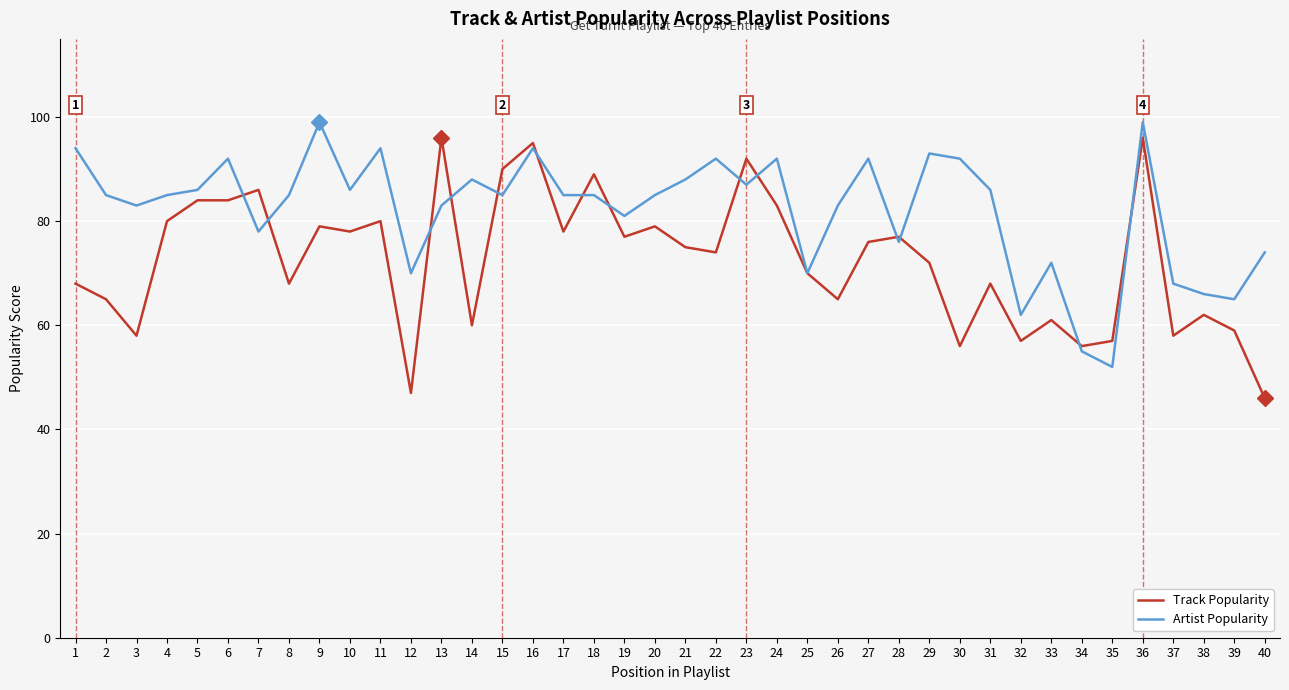

Is the value of Artist Popularity at 3 greater than the value of Track Popularity at 38?

Yes